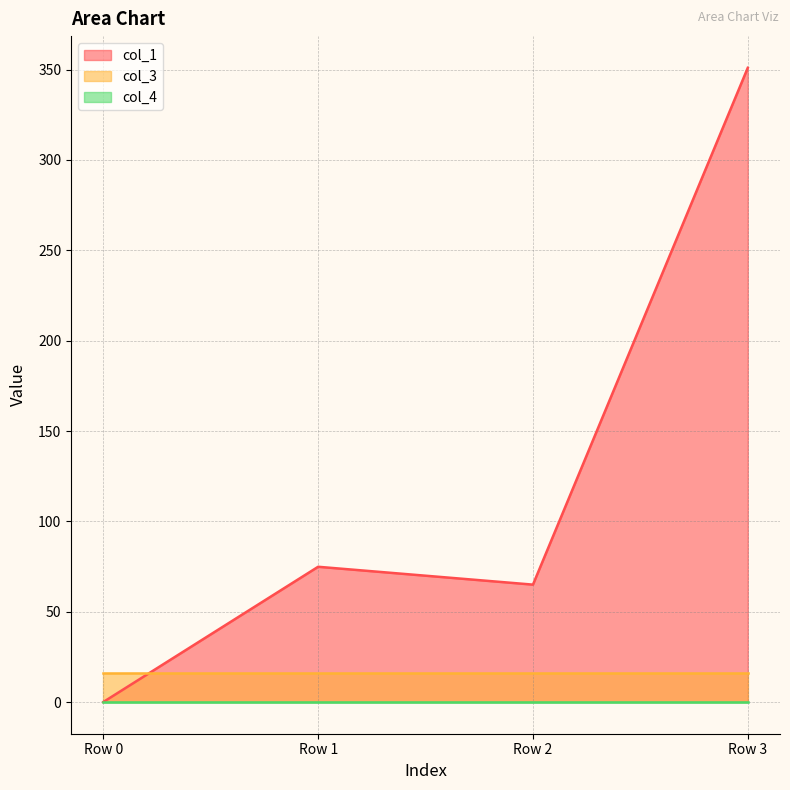

Is the value of col_1 at Row 3 greater than the value of col_4 at Row 1?

Yes